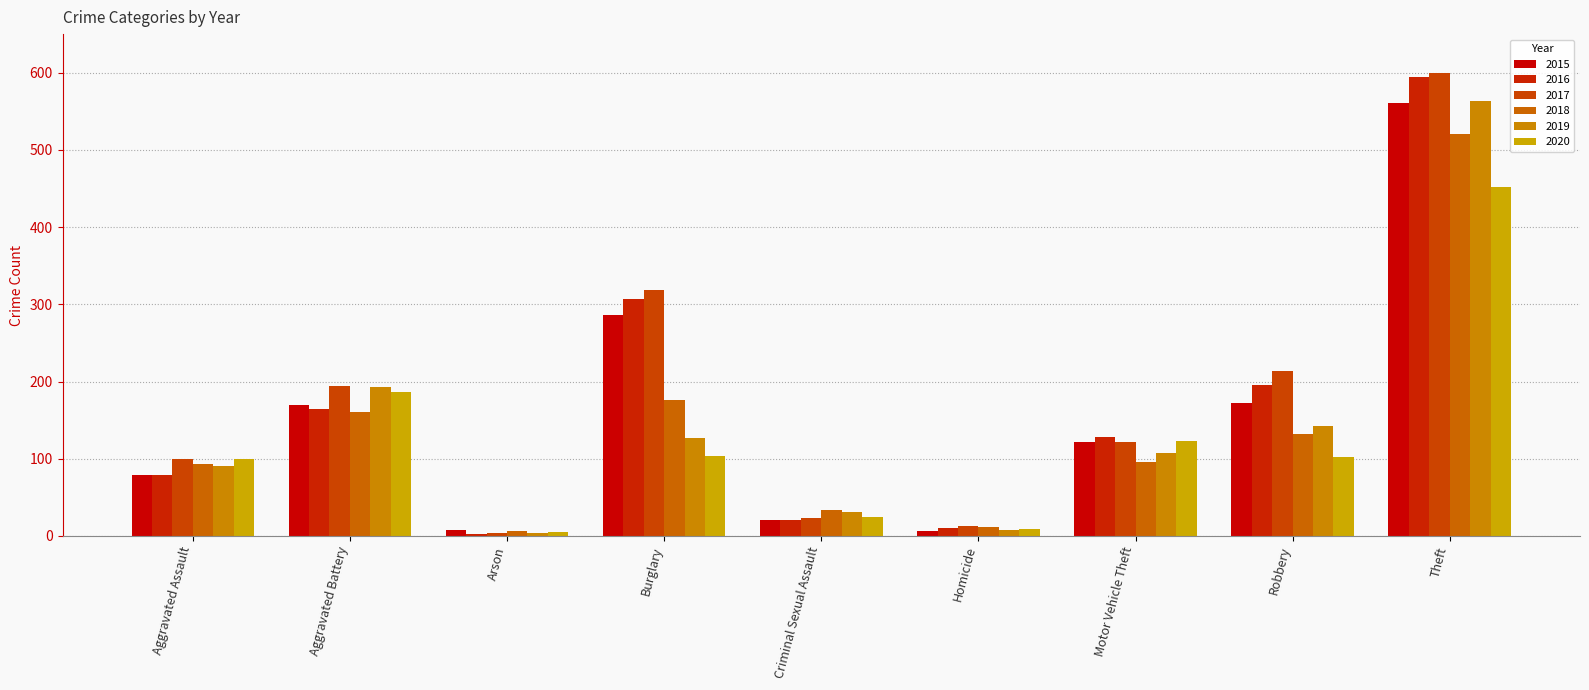

What are all the series names shown in the legend?

2015, 2016, 2017, 2018, 2019, 2020